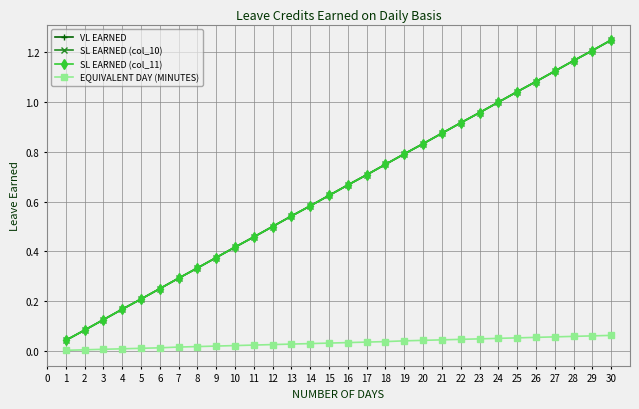

True or false: EQUIVALENT DAY (MINUTES) and VL EARNED cross at least once.

False